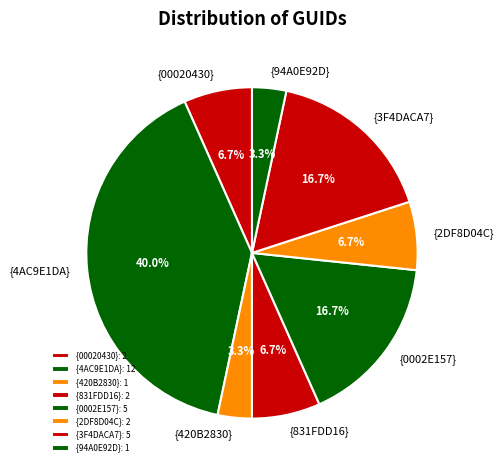

To the nearest percent, what portion does {831FDD16} represent?

7%